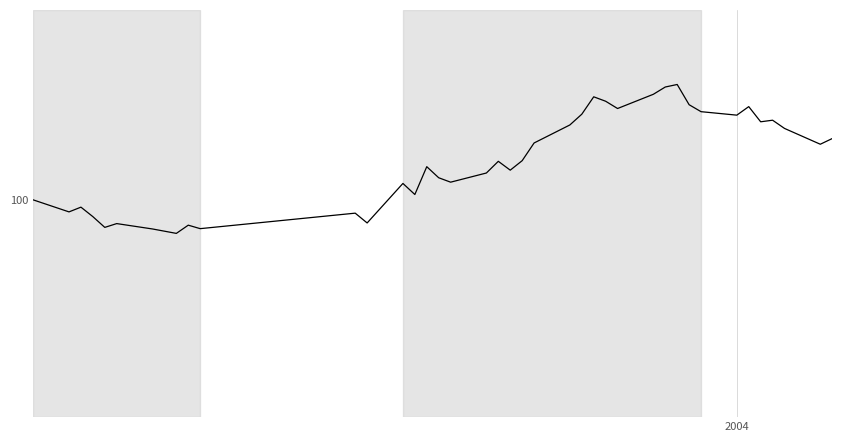

Does the chart display data point markers on the line(s)?

No